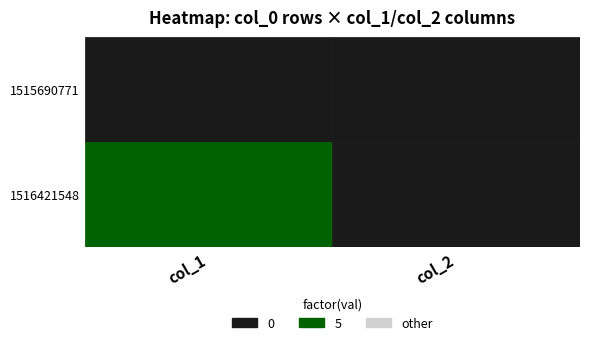

What is the difference between the 1516421548 values at 0 and 1?

5